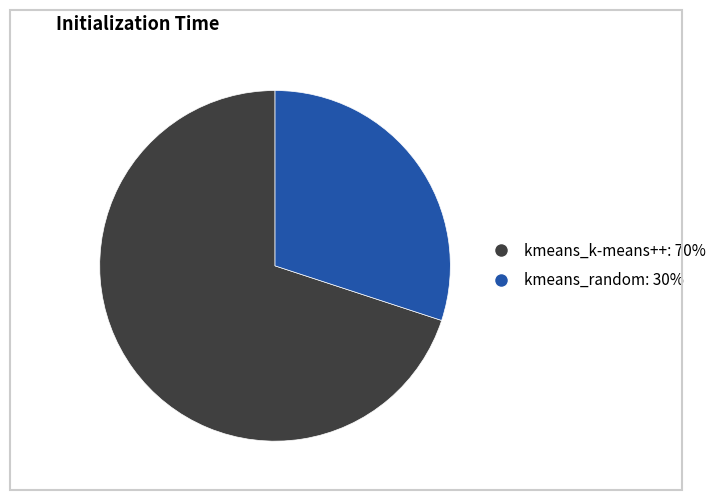

Is there a majority slice in this chart?

Yes